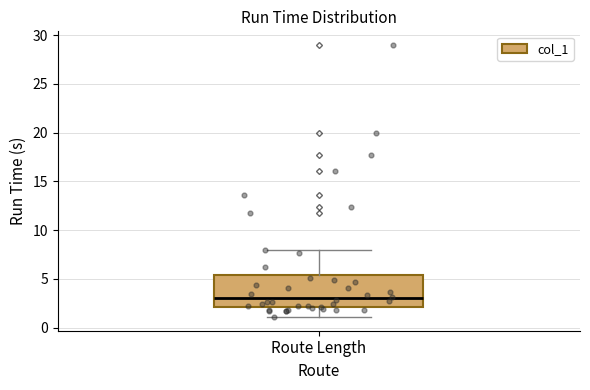

Where is the lower edge of the box for Route Length on the y-axis? The values are not printed on the chart, so give them approximately, as read against the axis.

2.0